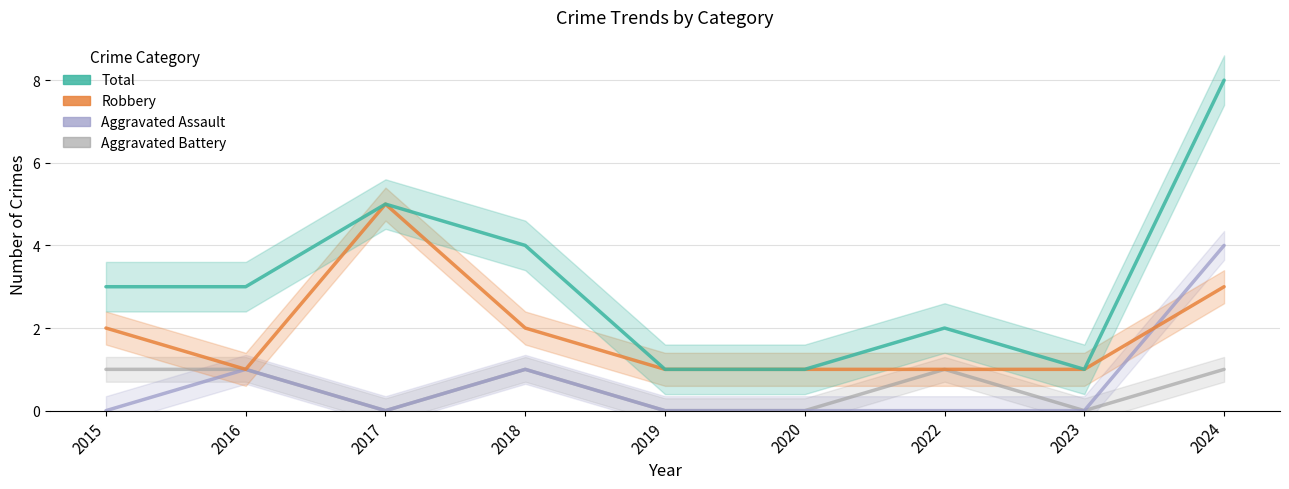

True or false: Aggravated Assault has a value of 1 at 2016.

True